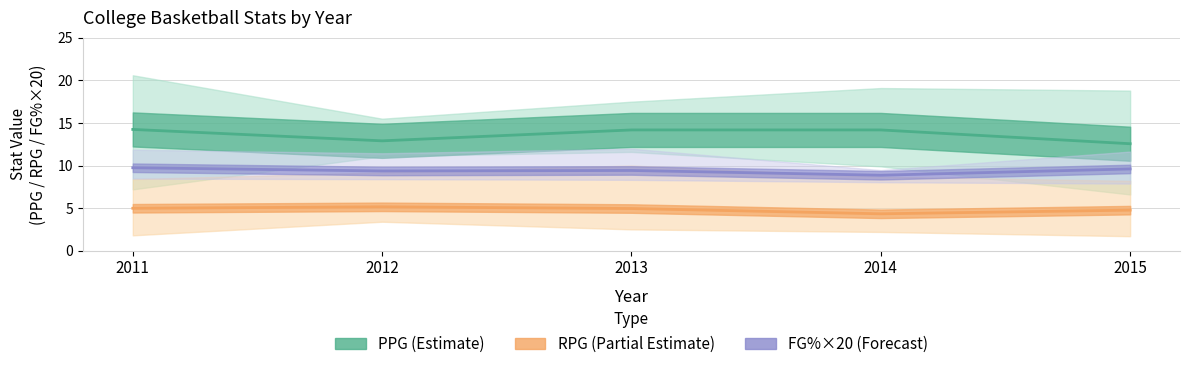

At 2015, list the series in order from smallest to largest.

RPG (Partial Estimate), FG% ×20 (Forecast), PPG (Estimate)